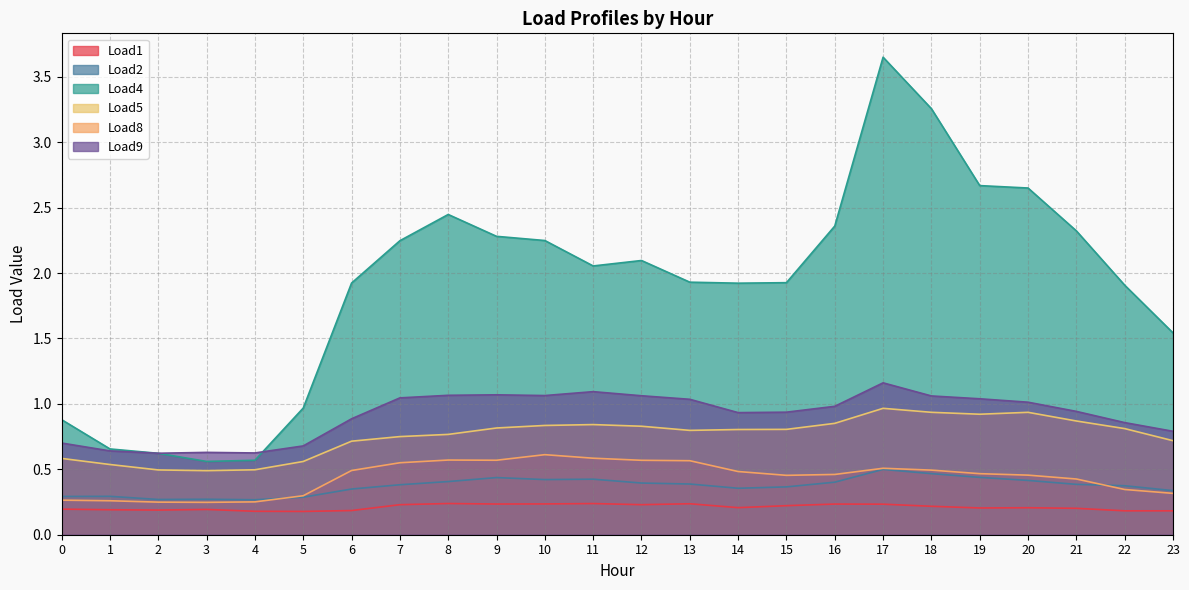

What is the sum of the Load9 values at 4 and 0?

1.3